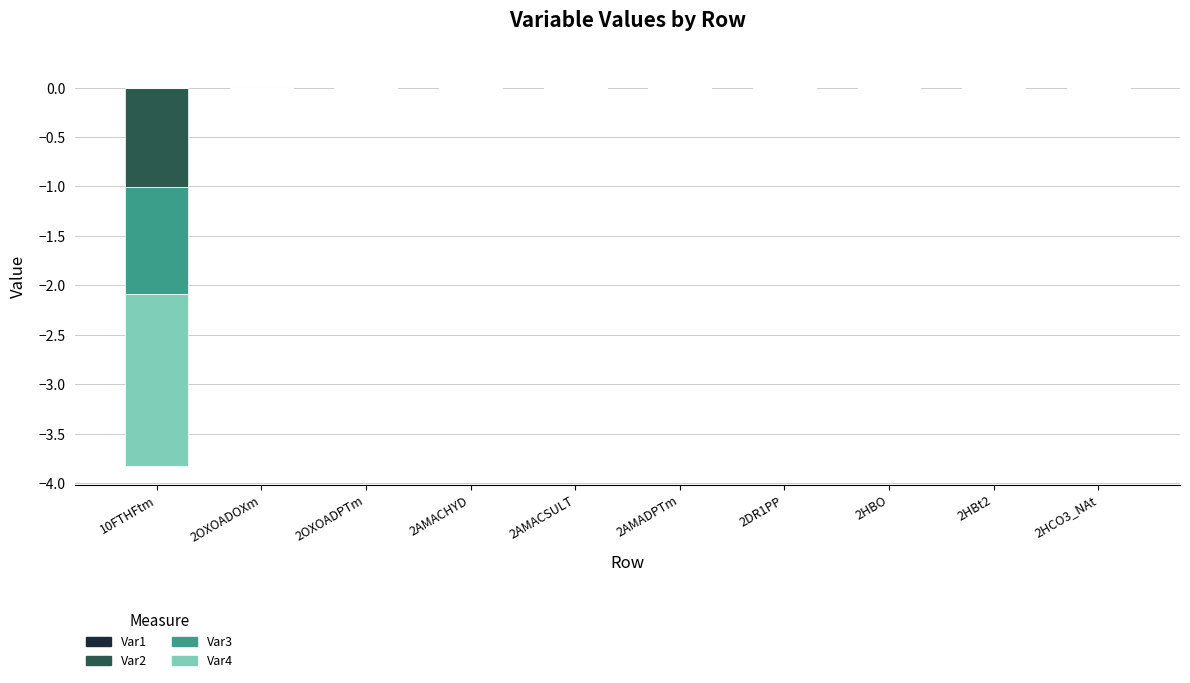

Is the value of Var3 at 2DR1PP greater than the value of Var4 at 2OXOADPTm?

No